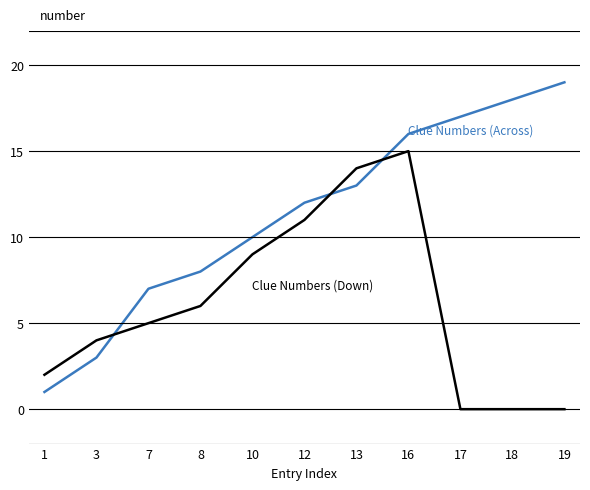

What is the maximum value shown in the chart?

19